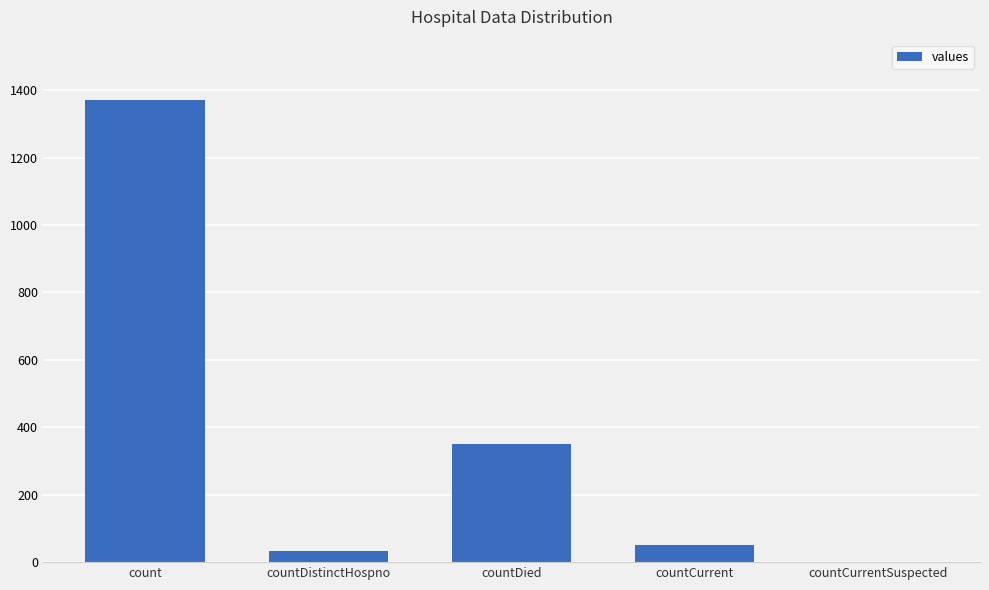

Read the value at countDistinctHospno.

33